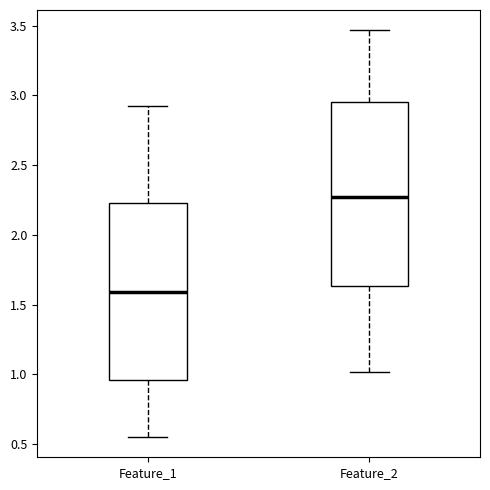

Reading left to right, read every box against the y-axis: the position of its median line, the range the box covers, and the ends of its whiskers. The values are not printed on the chart, so give them approximately, as read against the axis.

Feature_1: median 1.60, box 0.95 to 2.25, whiskers 0.55 to 2.90
Feature_2: median 2.25, box 1.65 to 2.95, whiskers 1.00 to 3.45